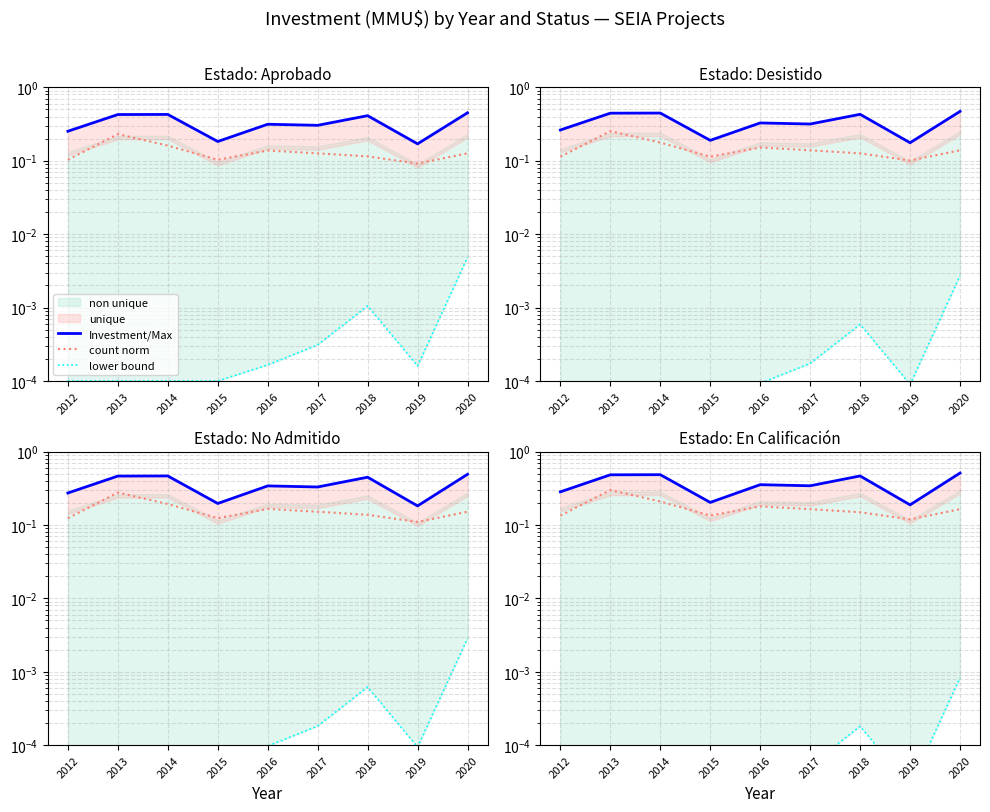

Reading right to left, extract all data points from this chart.

Investment/Max: 0.5	0.2	0.5	0.3	0.4	0.2	0.5	0.5	0.3
count norm: 0.2	0.1	0.1	0.2	0.2	0.1	0.2	0.3	0.1
lower bound: 0.0	0.0	0.0	0.0	0.0	0.0	0.0	0.0	0.0